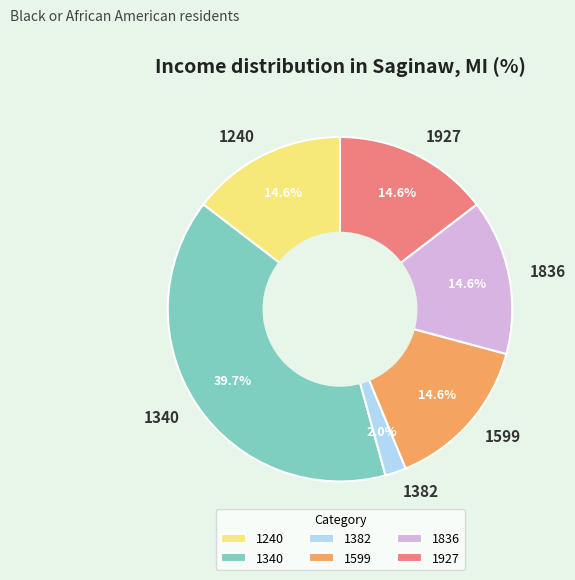

To the nearest percent, what percentage of the pie is 1599?

15%